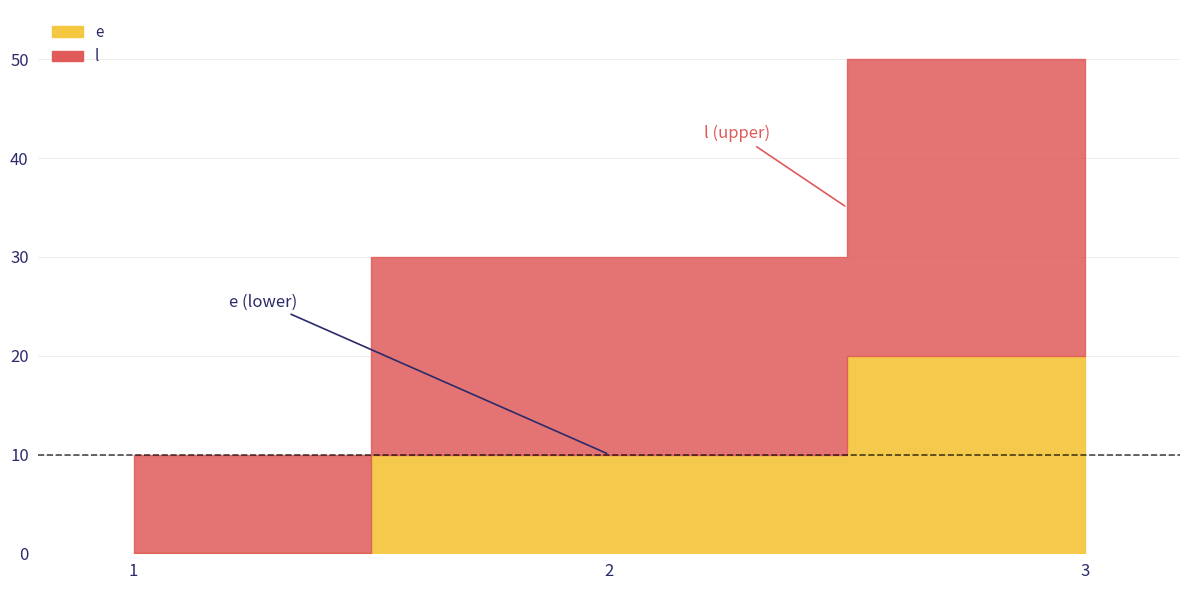

How many data points in l are less than 20?

1